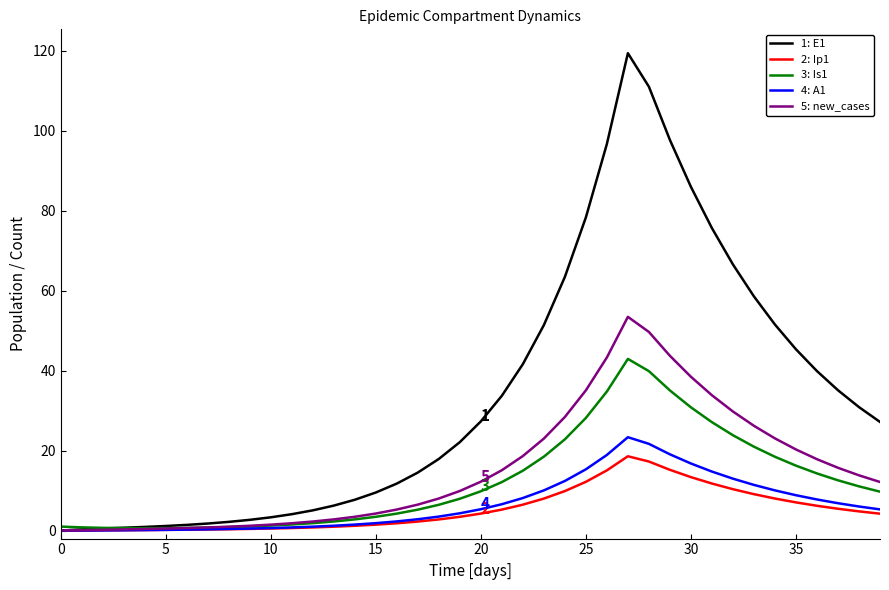

How many lines are shown in the chart?

5